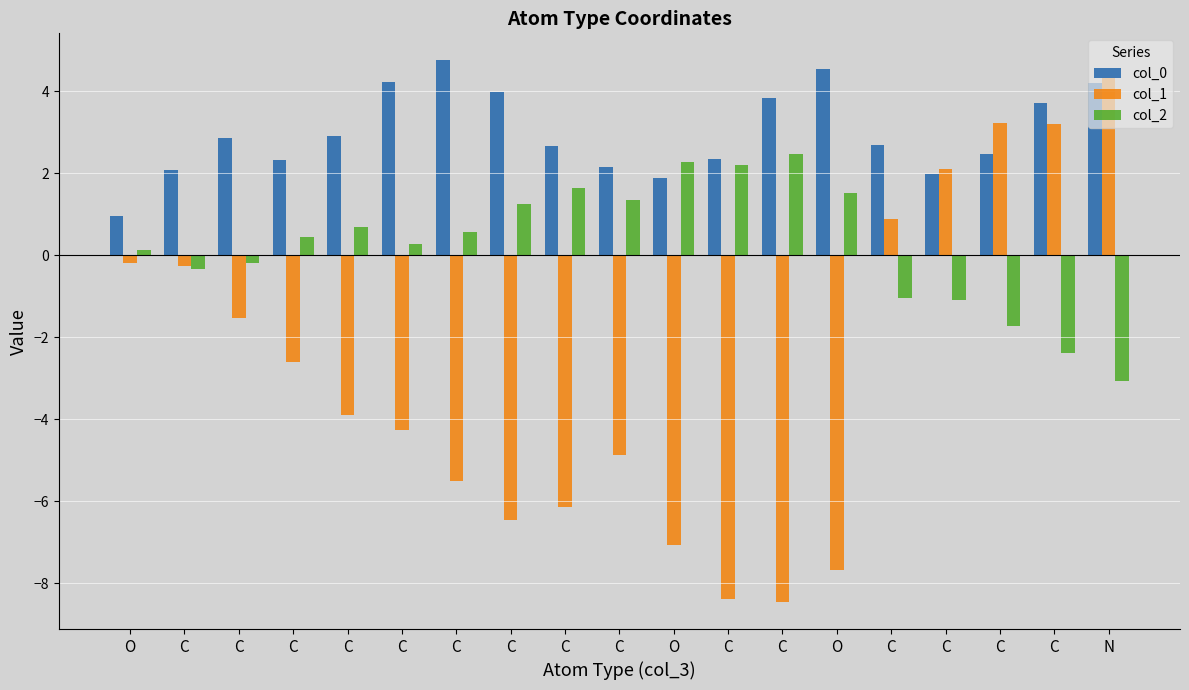

Count the number of data series in this chart.

3